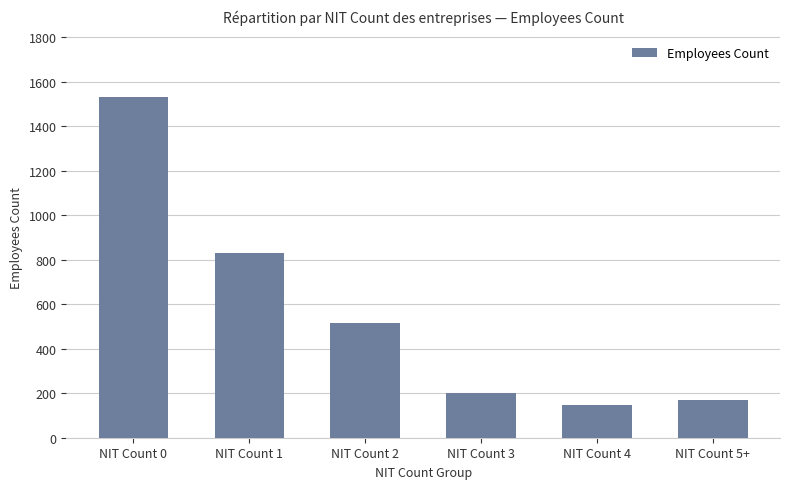

What is the difference between the maximum and second lowest values?

1361